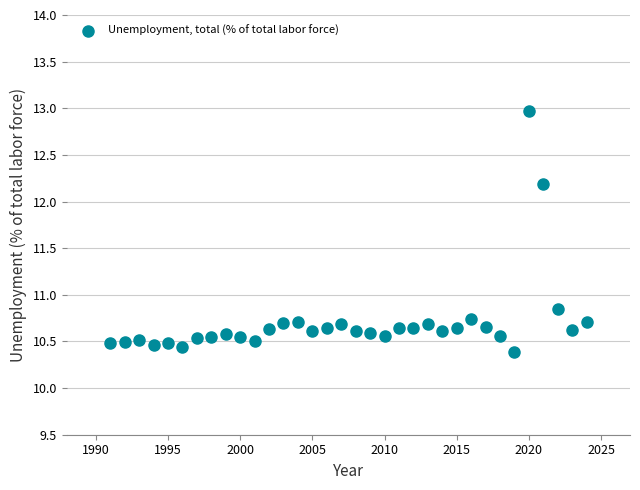

What is the range of Y values (max minus min)?

2.6